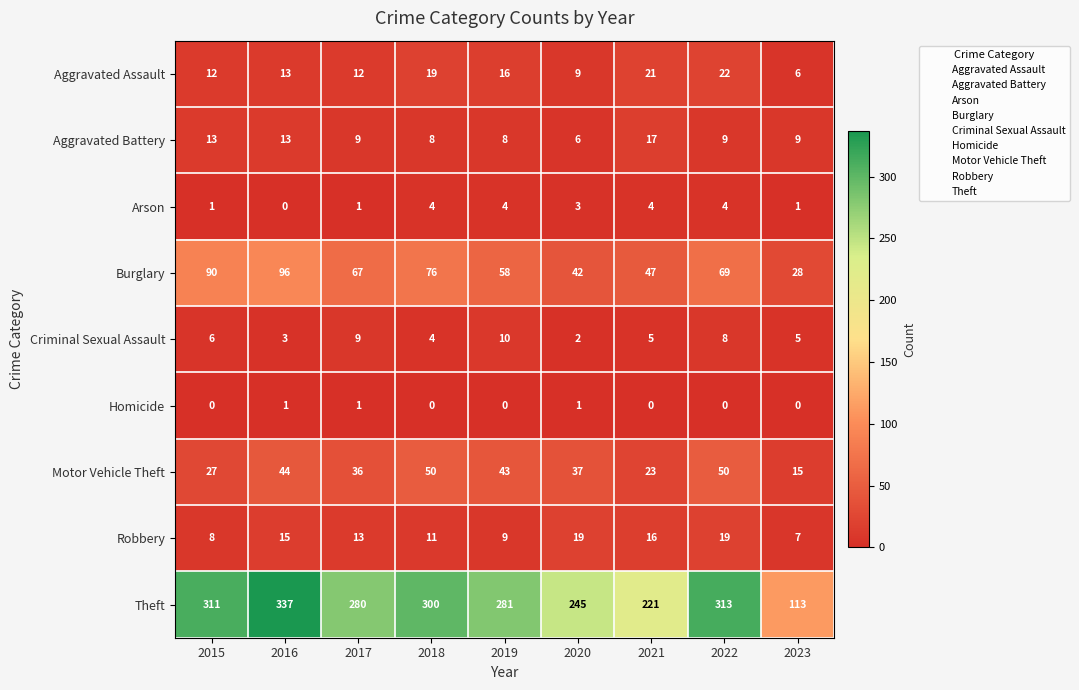

Rank the series by their maximum value, from highest to lowest.

Theft, Burglary, Motor Vehicle Theft, Aggravated Assault, Robbery, Aggravated Battery, Criminal Sexual Assault, Arson, Homicide